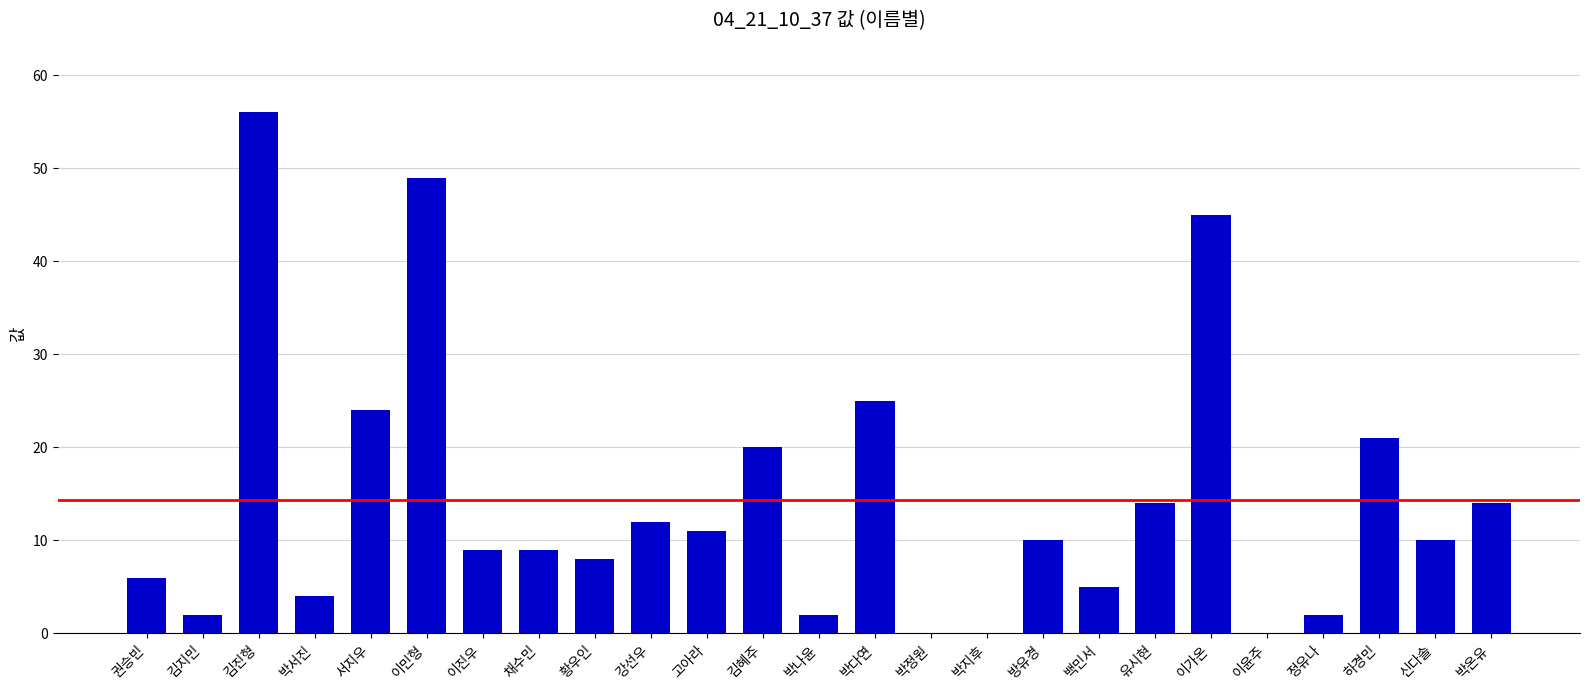

What is the approximate value at 이진우?

9